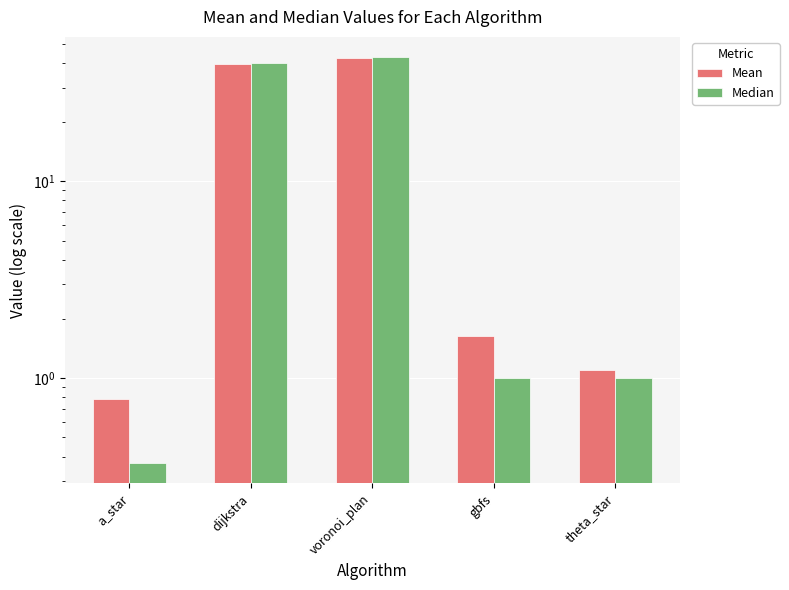

What is the lowest value of the Median series?

0.4